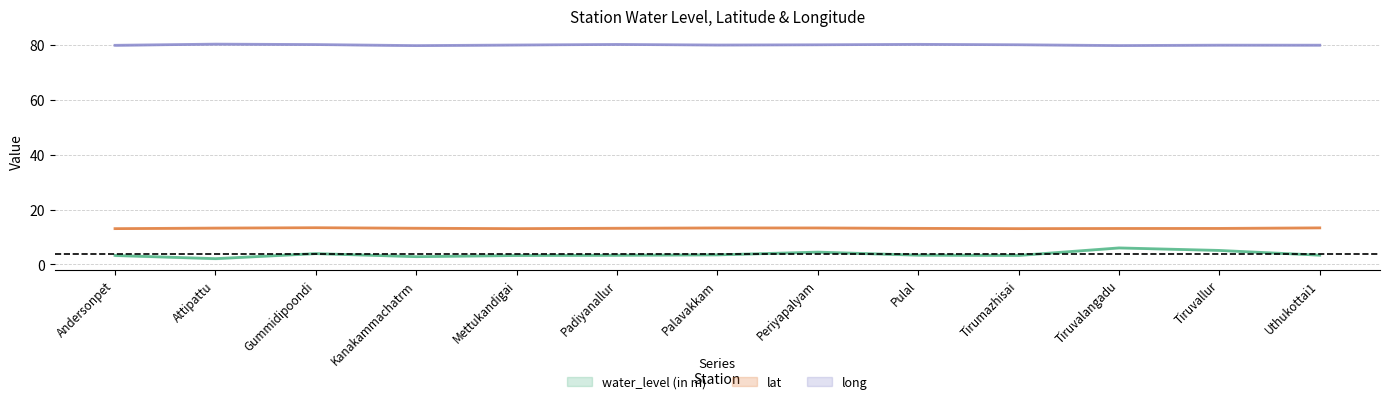

At how many categories does at least one series exceed 26?

13